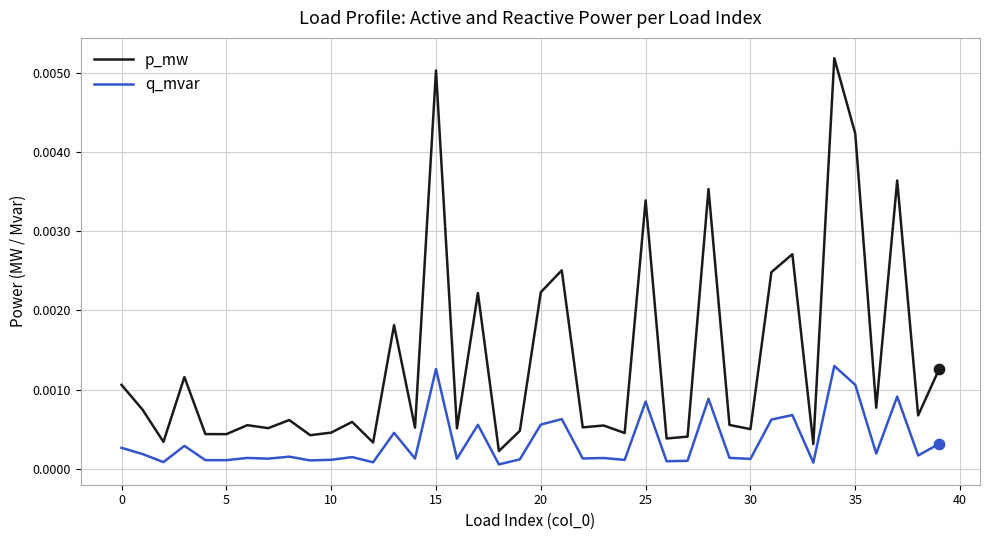

Which series has the largest total across all categories?

p_mw